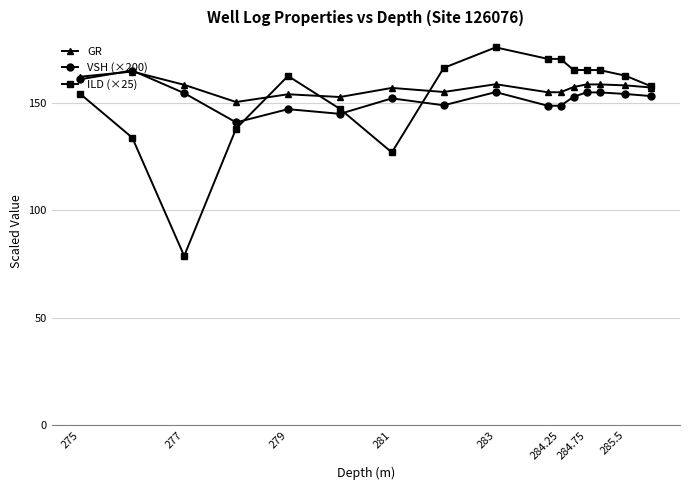

How many lines are shown in the chart?

3